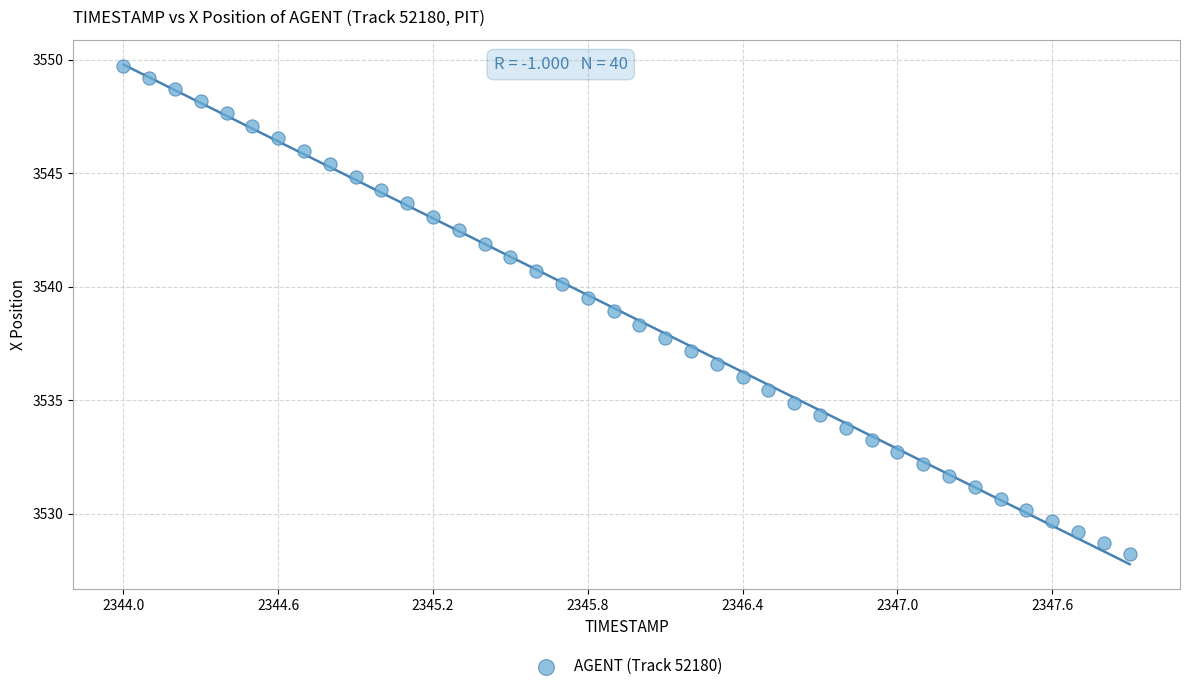

What is the range of X values (max minus min)?

3.9